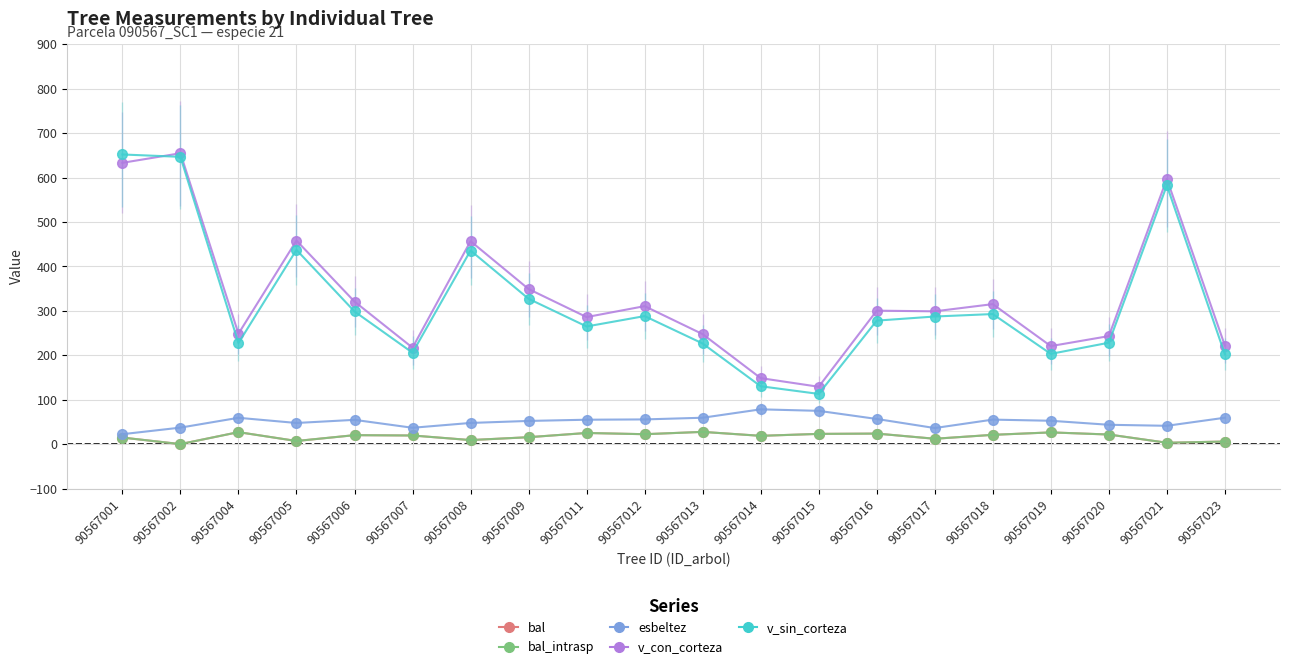

In v_sin_corteza, how many points are higher than both neighbors (excluding endpoints)?

5